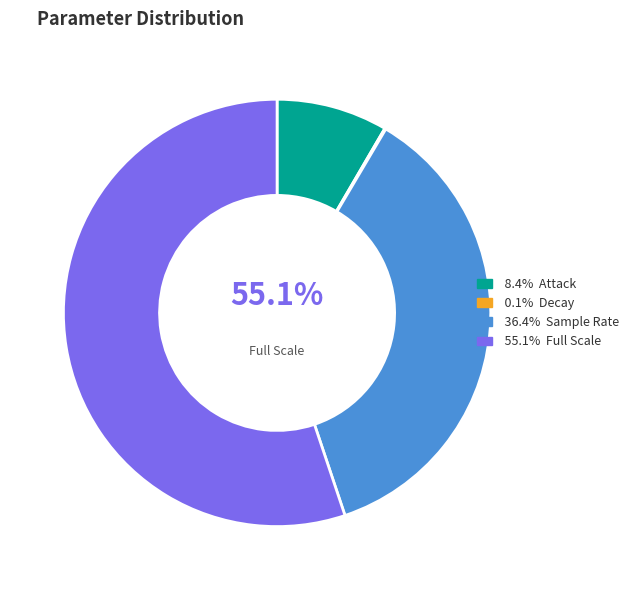

Which slice is the smallest?

Decay